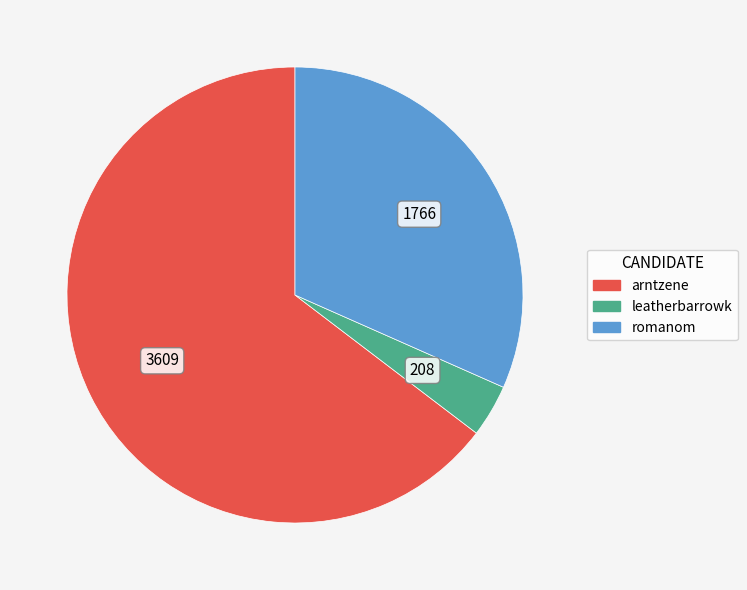

Which category accounts for the majority?

arntzene